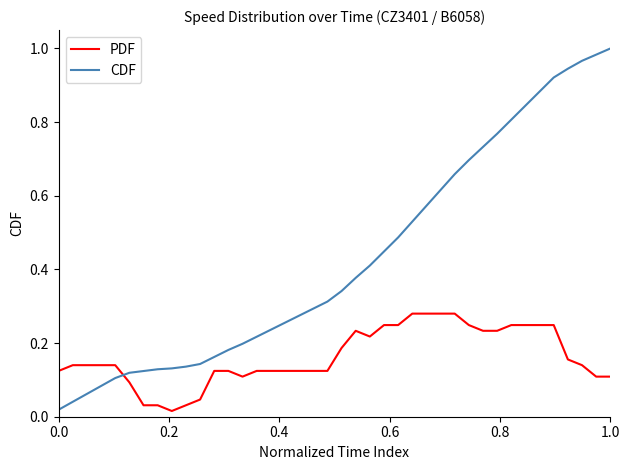

Which series has the largest total across all categories?

CDF